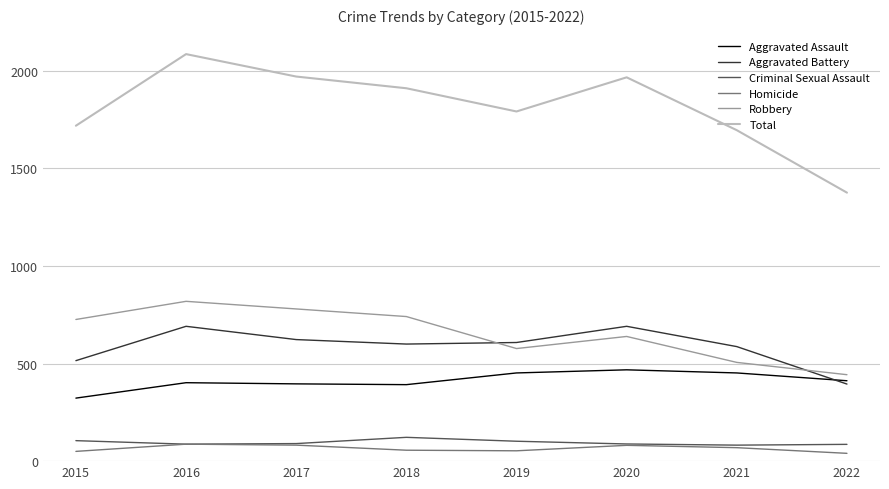

At which label is Aggravated Battery closest to 543?

2015